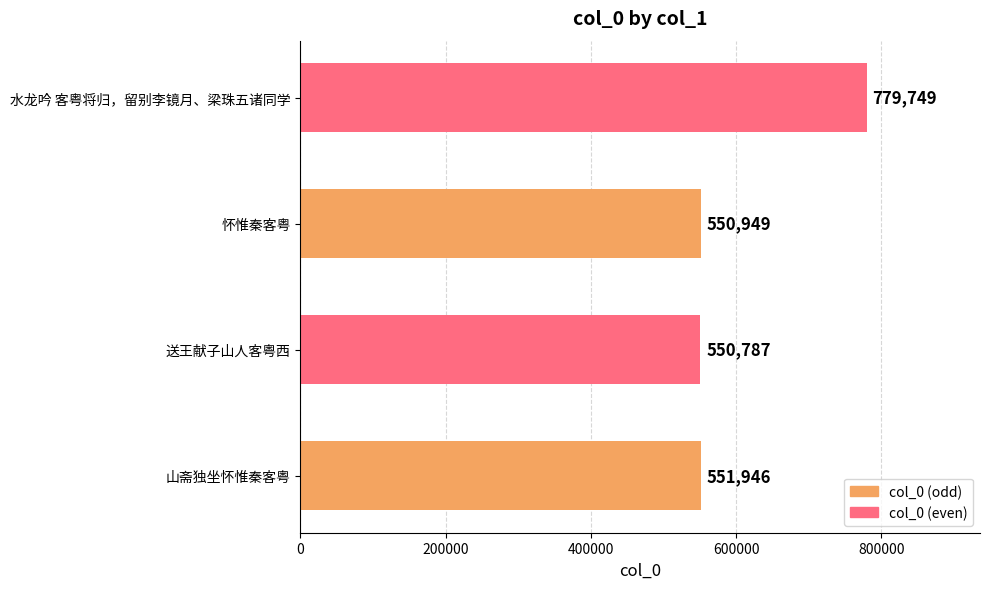

Which has a higher value, 怀惟秦客粤 or 山斋独坐怀惟秦客粤?

山斋独坐怀惟秦客粤